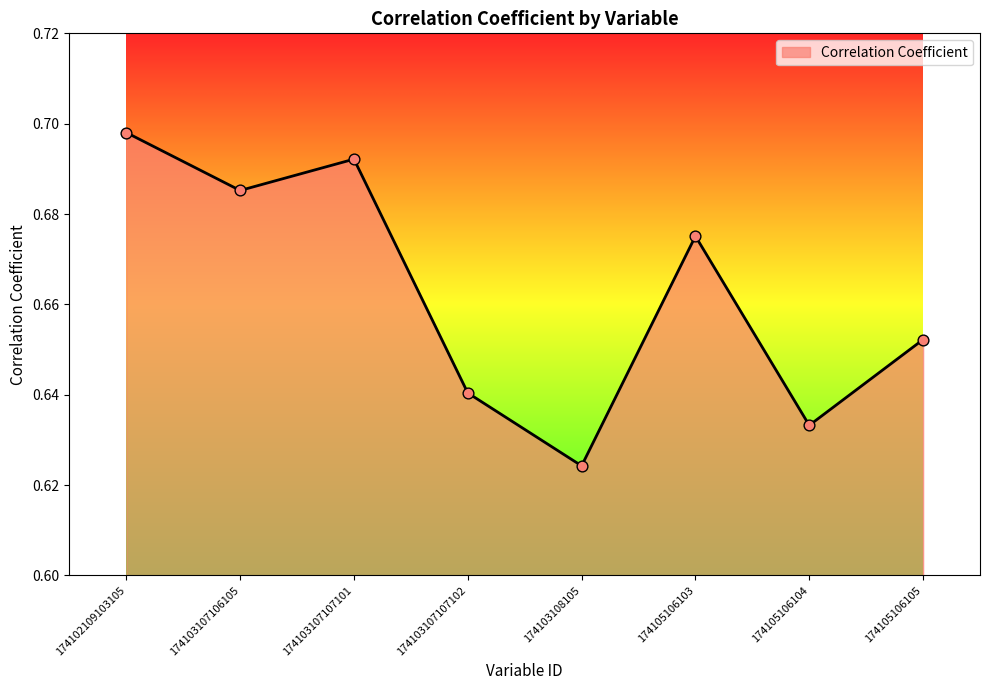

Between 174105106104 and 174103108105, which is larger?

174105106104